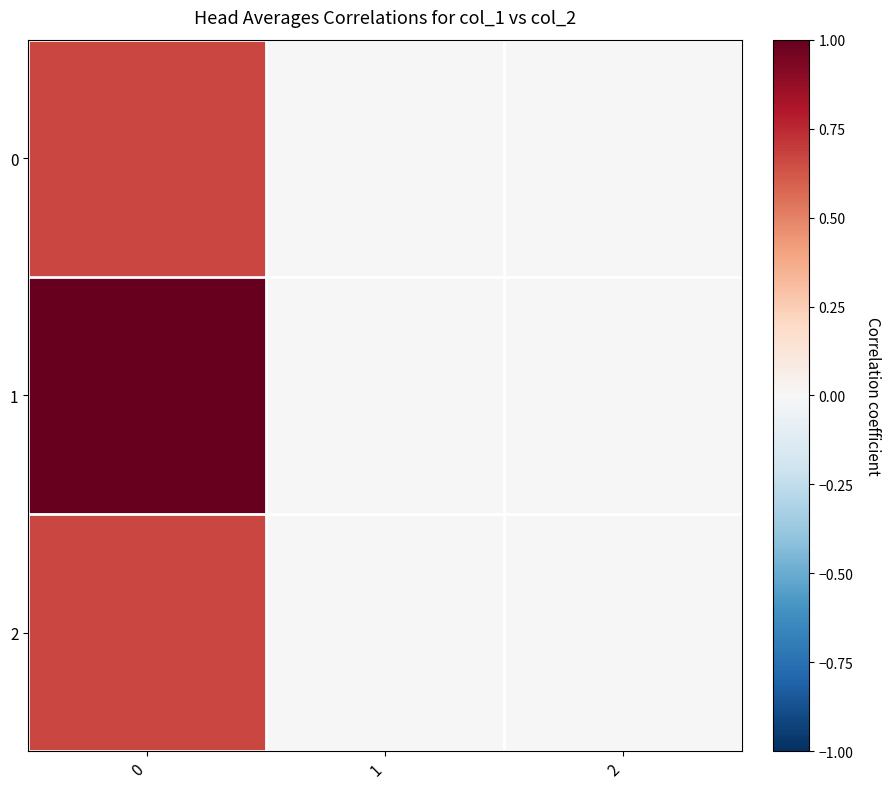

Reading left to right, list all the values displayed in this chart.

0: 0=0.7	1=0.0	2=0.0
1: 0=1.0	1=0.0	2=0.0
2: 0=0.7	1=0.0	2=0.0